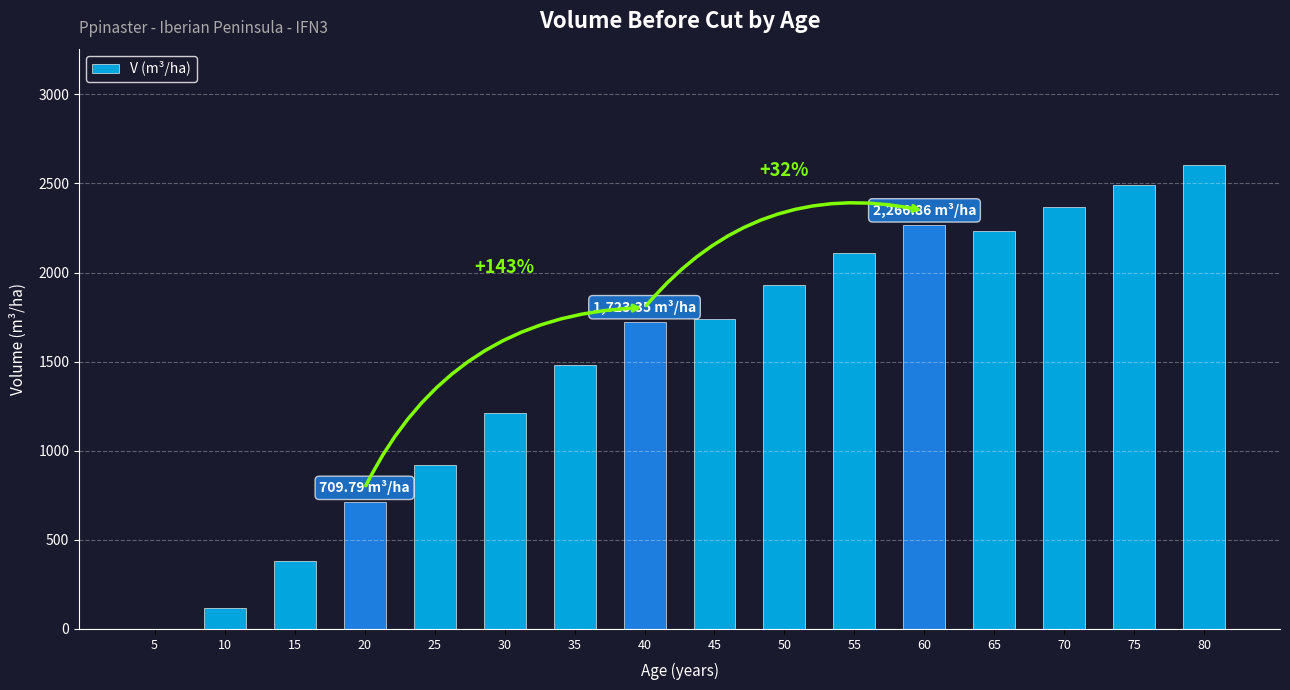

Does the chart contain stacked bars?

No